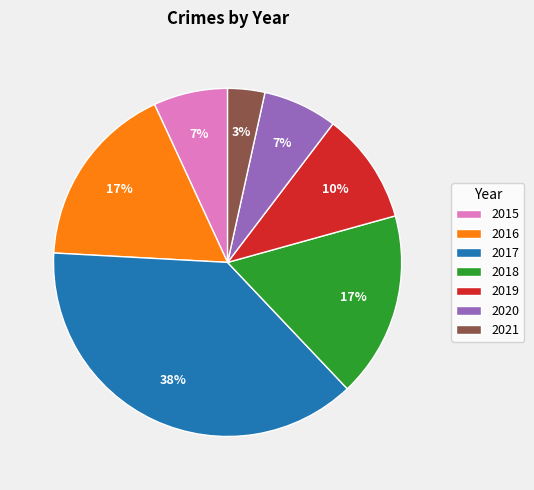

To the nearest percent, what is the average slice percentage?

14%